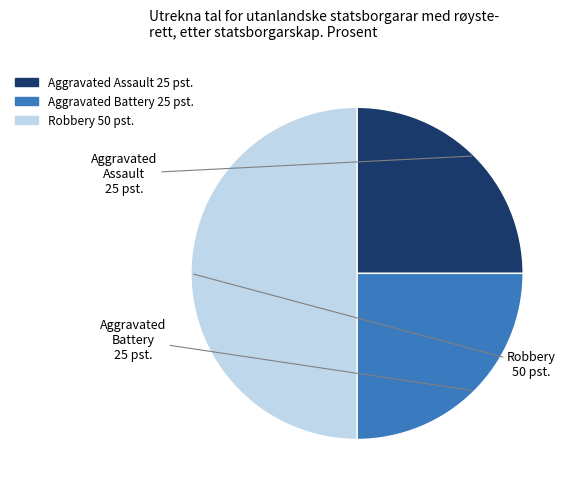

Is the sum of Aggravated Battery and Robbery greater than half?

Yes